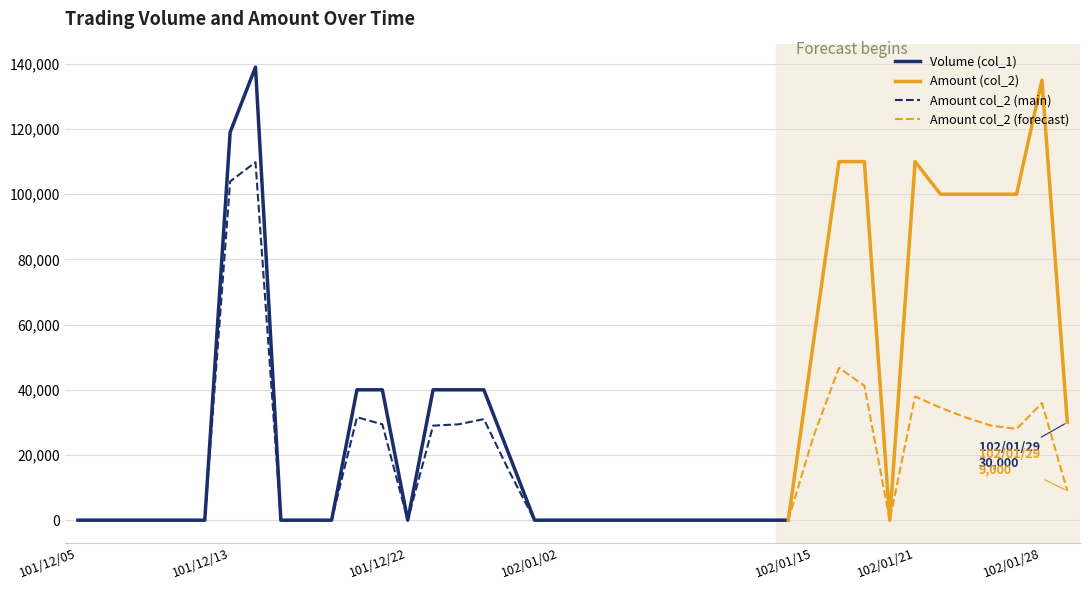

What is the total value across all series at 102/01/17?

151250